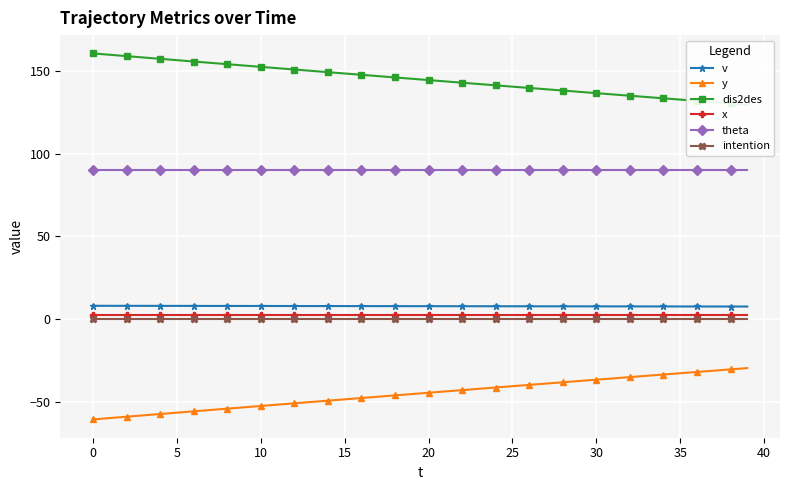

True or false: dis2des and x cross at least once.

False